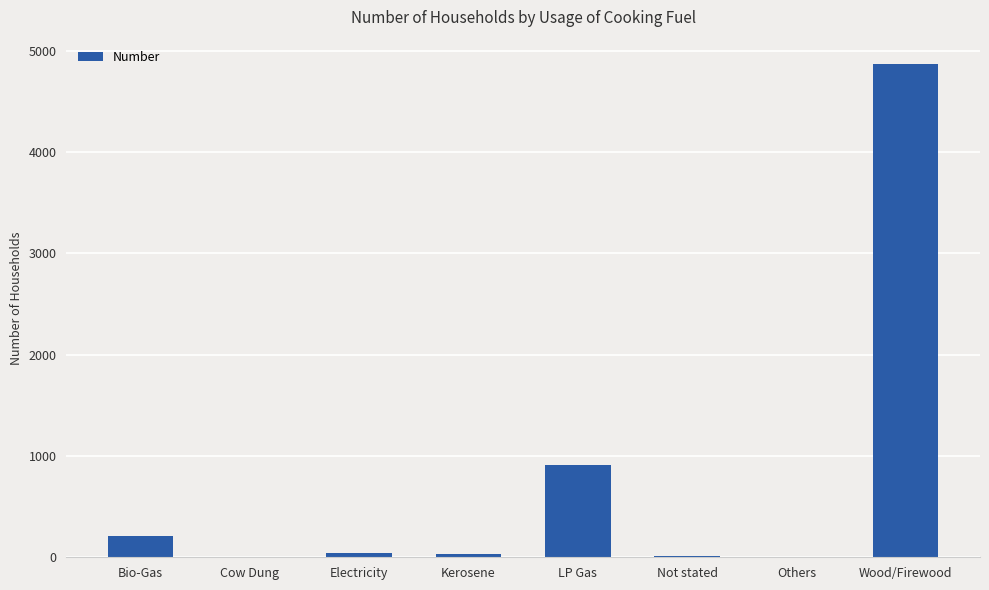

Which category has the highest value across all series?

Wood/Firewood